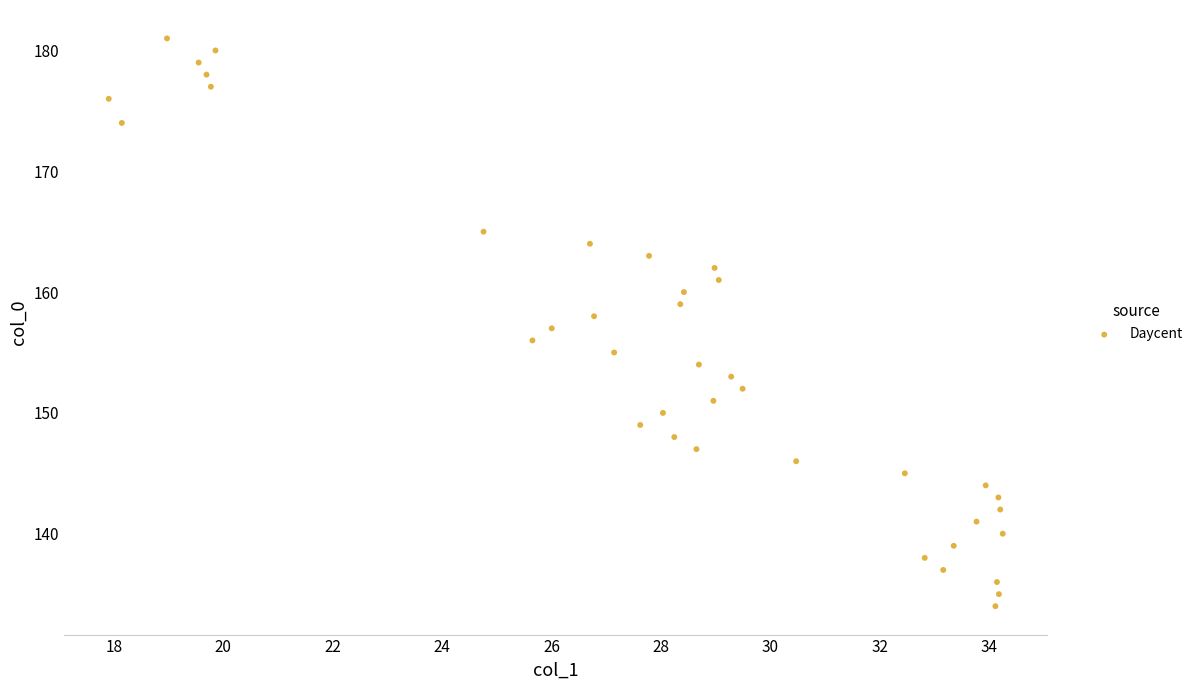

What is the range of Y values (max minus min)?

47